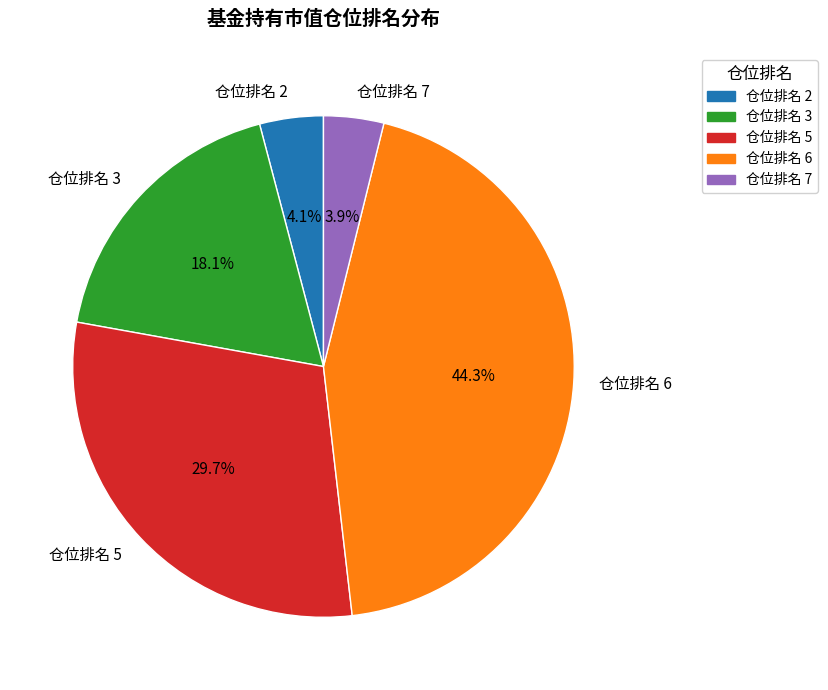

What percentage is NOT represented by 仓位排名 3?

81.9%